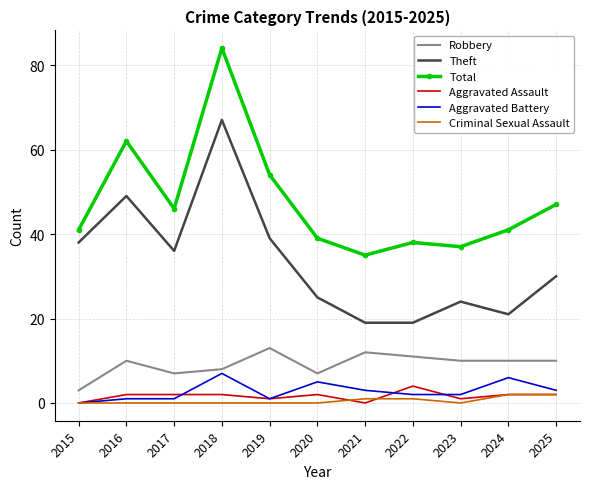

Where does the Aggravated Battery series first go above 2?

2018